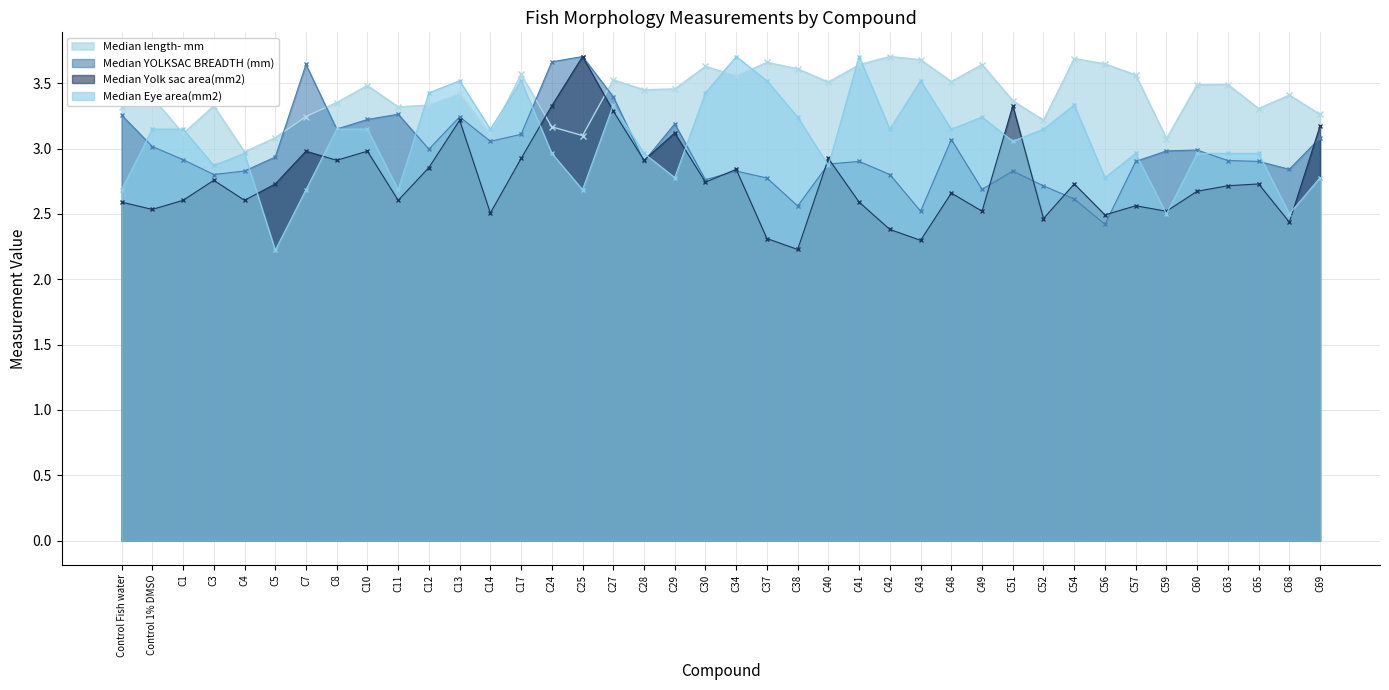

How many times do Median length- mm and Median Eye area(mm2) cross each other?

8